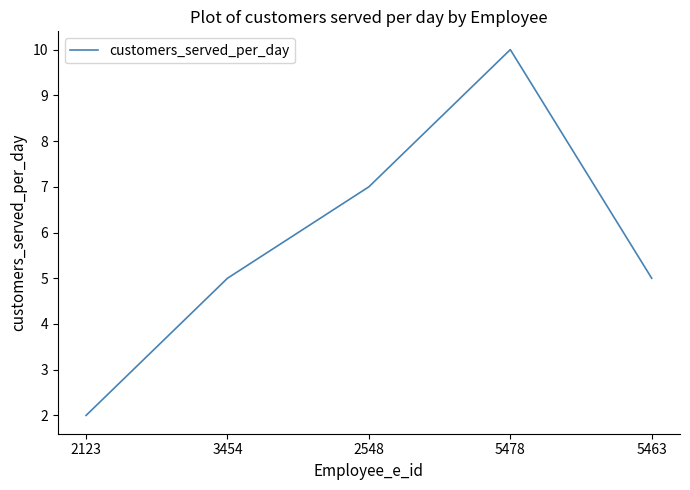

What is the maximum value shown in the chart?

10